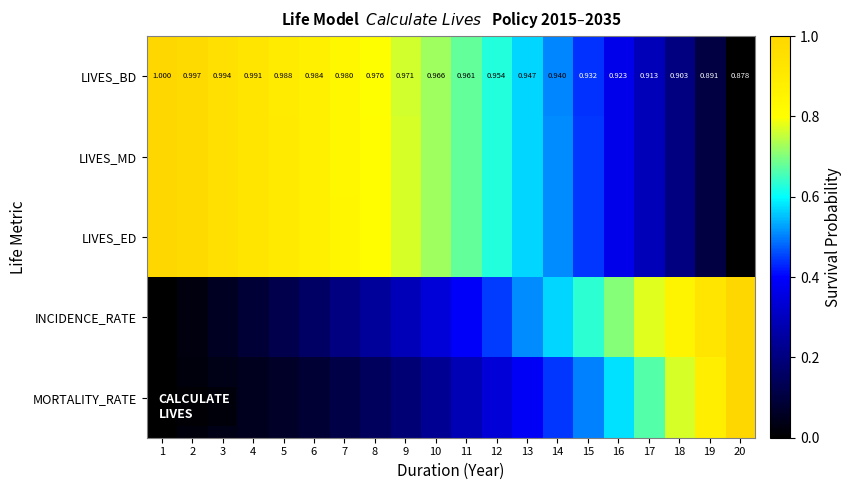

True or false: INCIDENCE_RATE has a value of 0.1 at 8.

False